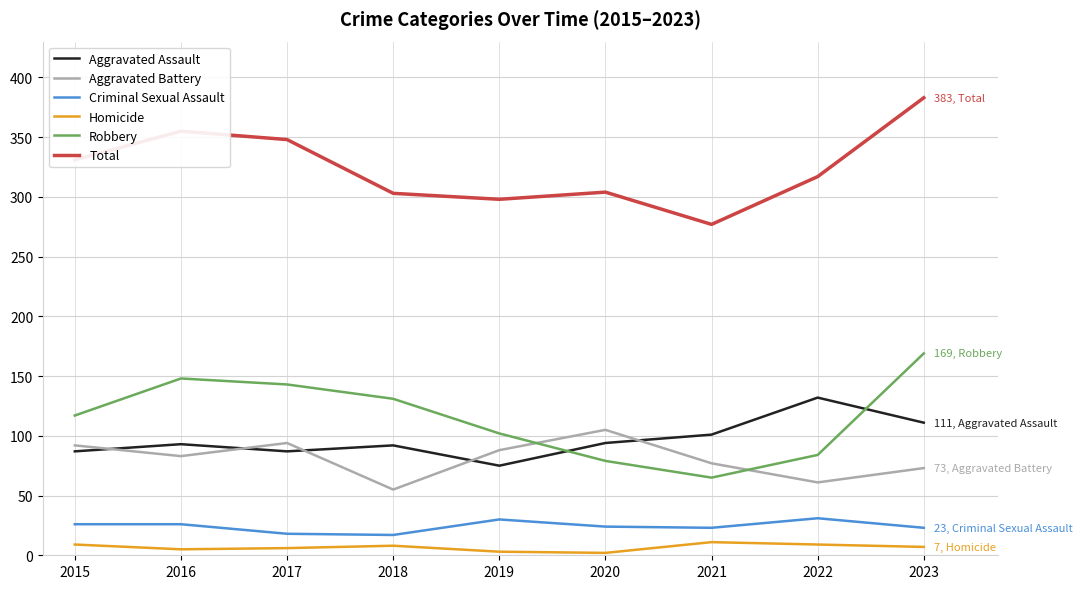

What is the sum of the Total values at 2016 and 2017?

703